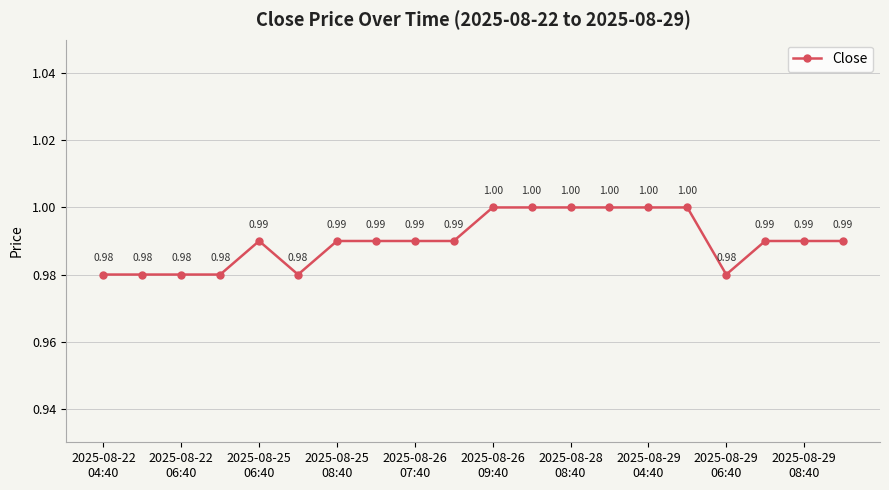

What is the smallest value displayed?

1.0